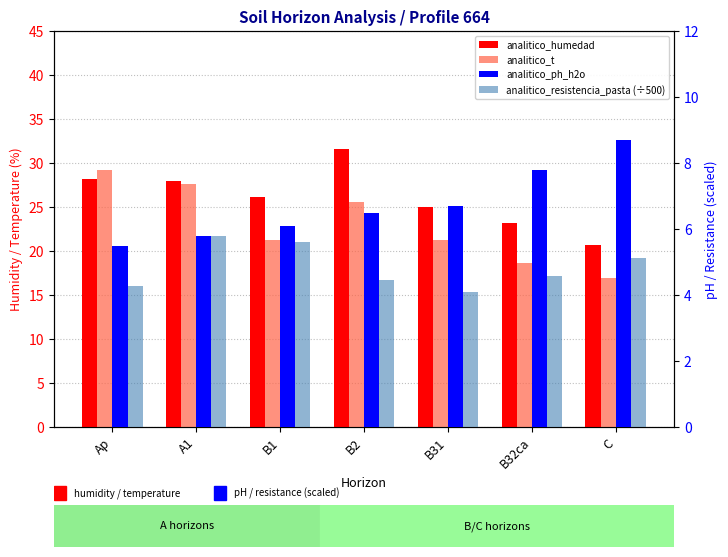

What is the average value of the analitico_t series?

22.9